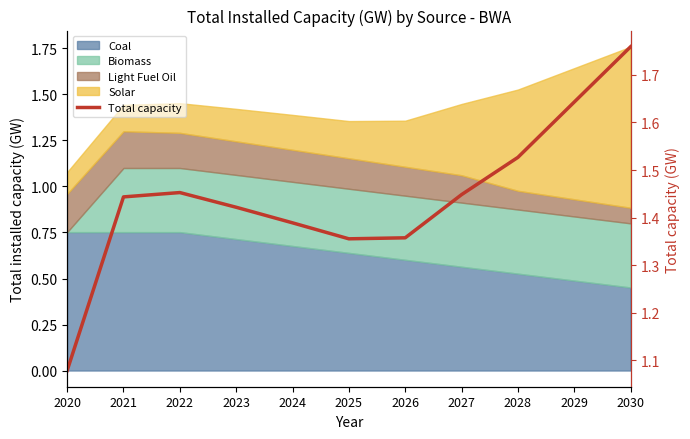

What is the smallest value displayed?

1.1